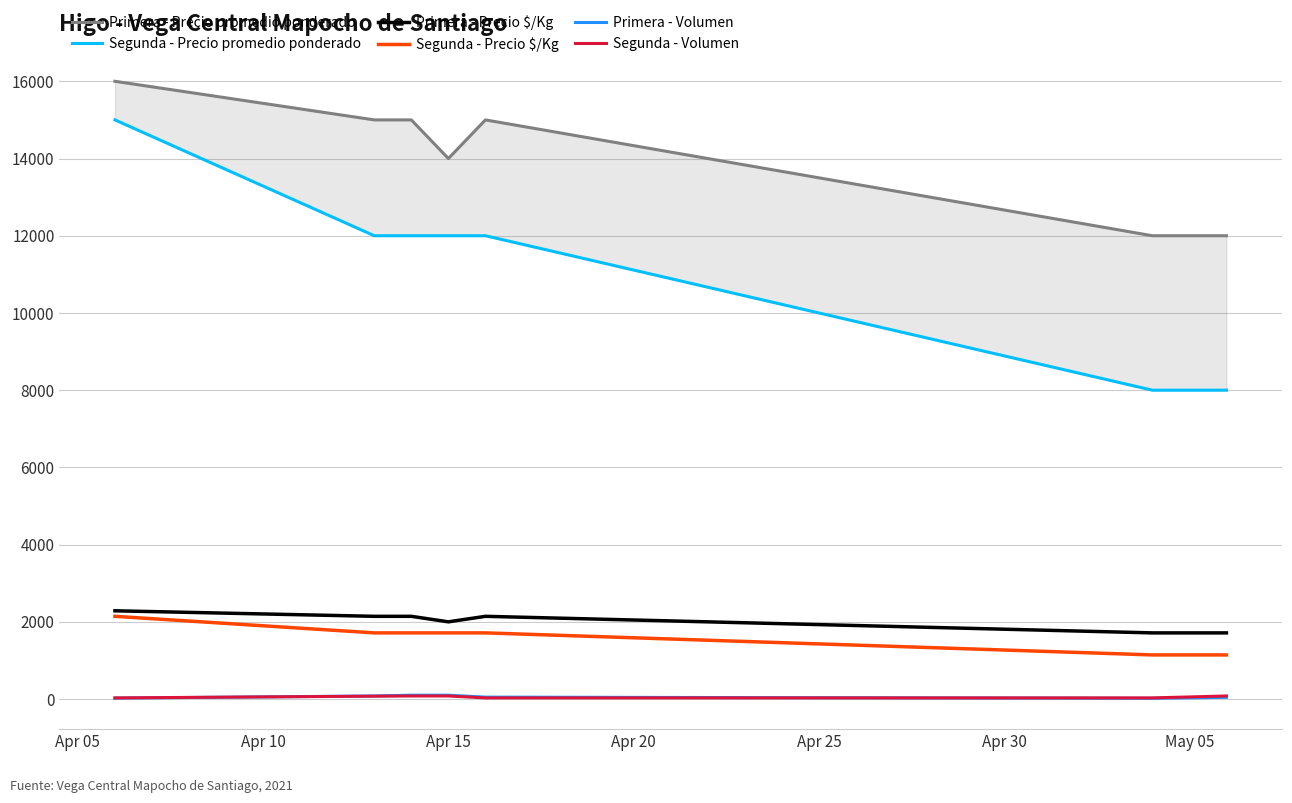

True or false: Primera - Precio $/Kg and Primera - Volumen cross at least once.

False